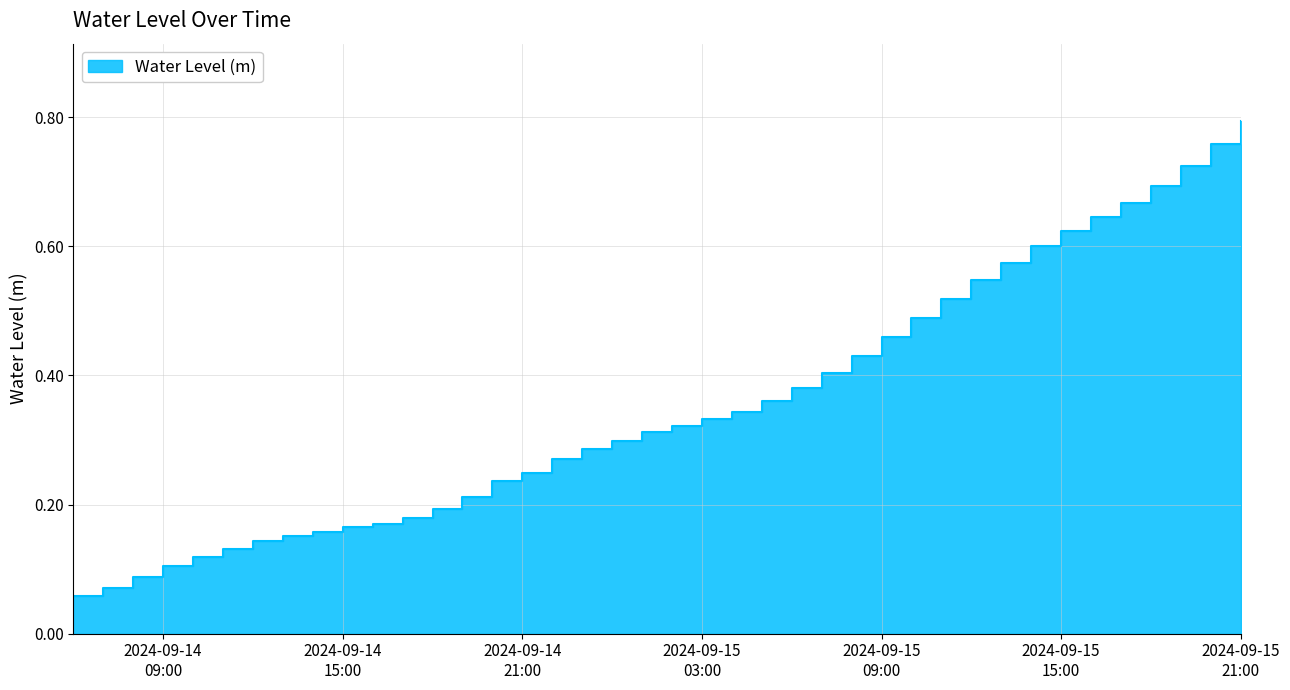

Between 2024-09-15 20:00:00 and 2024-09-14 10:00:00, which is larger?

2024-09-15 20:00:00